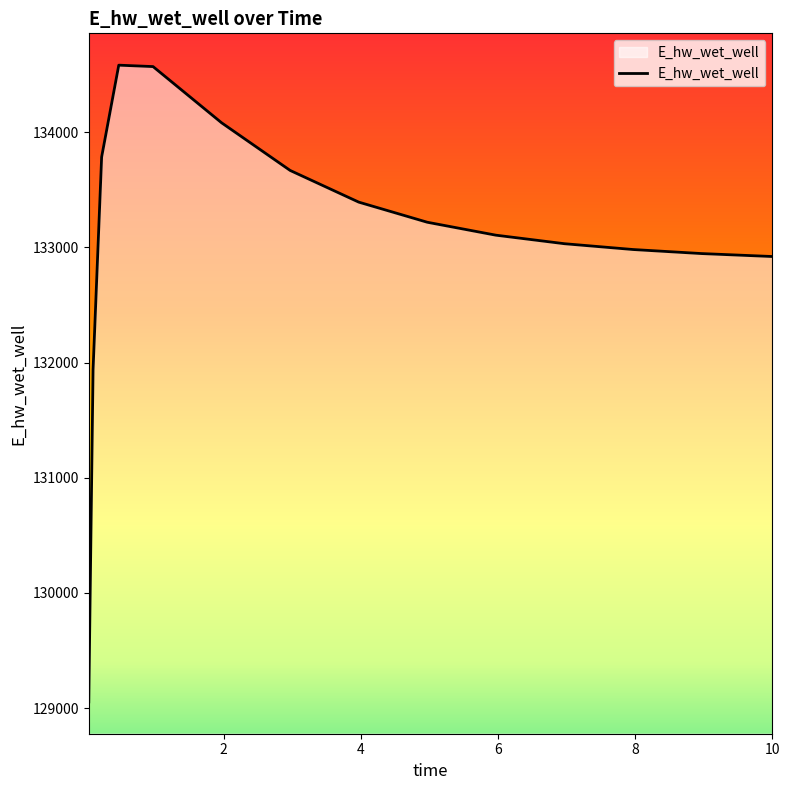

What is the difference between the maximum and minimum values?

5528.6